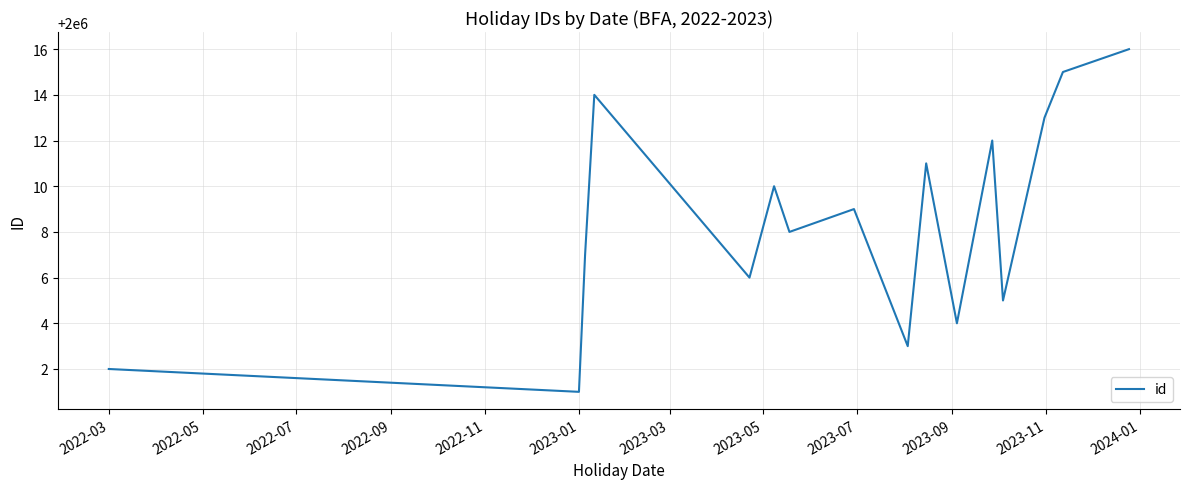

What is the maximum value shown in the chart?

2000016